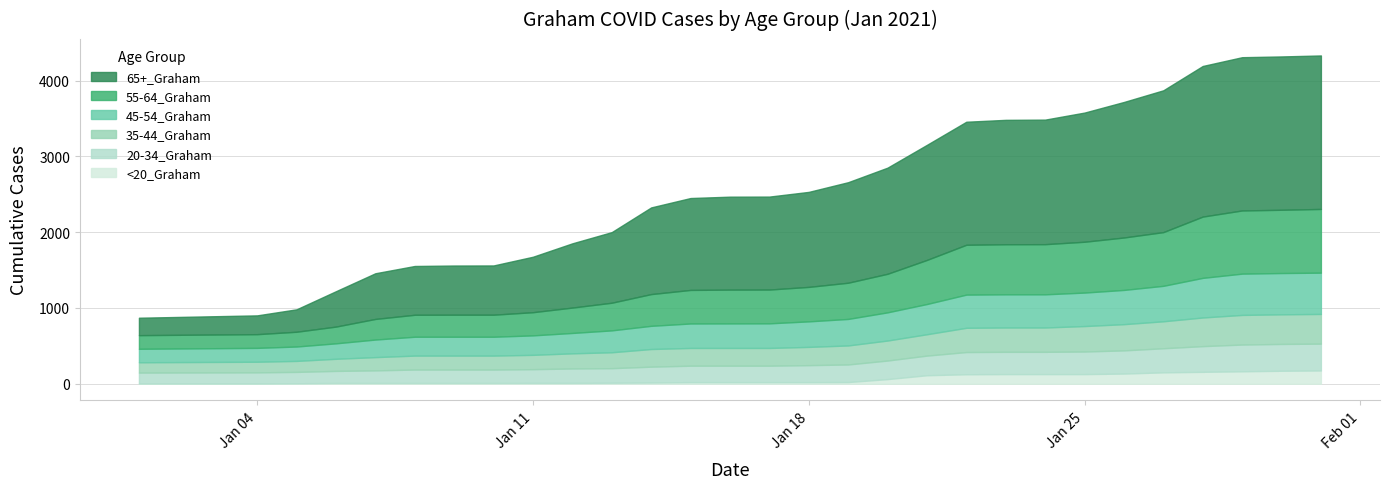

Reading left to right, transcribe all the data shown in this chart.

65+_Graham: 1/1/2021=230	1/4/2021=248	1/5/2021=296	1/6/2021=467	1/7/2021=603	1/8/2021=644	1/9/2021=649	1/10/2021=650	1/11/2021=732	1/12/2021=848	1/13/2021=932	1/14/2021=1144	1/15/2021=1213	1/16/2021=1227	1/17/2021=1227	1/18/2021=1254	1/19/2021=1327	1/20/2021=1401	1/21/2021=1519	1/22/2021=1624	1/23/2021=1642	1/24/2021=1644	1/25/2021=1705	1/26/2021=1789	1/27/2021=1872	1/28/2021=1988	1/29/2021=2023	1/30/2021=2024	1/31/2021=2026
55-64_Graham: 1/1/2021=180	1/4/2021=181	1/5/2021=195	1/6/2021=221	1/7/2021=272	1/8/2021=290	1/9/2021=291	1/10/2021=291	1/11/2021=306	1/12/2021=335	1/13/2021=365	1/14/2021=419	1/15/2021=443	1/16/2021=446	1/17/2021=446	1/18/2021=455	1/19/2021=478	1/20/2021=509	1/21/2021=582	1/22/2021=658	1/23/2021=661	1/24/2021=662	1/25/2021=671	1/26/2021=692	1/27/2021=709	1/28/2021=809	1/29/2021=834	1/30/2021=835	1/31/2021=841
45-54_Graham: 1/1/2021=178	1/4/2021=183	1/5/2021=190	1/6/2021=204	1/7/2021=232	1/8/2021=249	1/9/2021=249	1/10/2021=249	1/11/2021=257	1/12/2021=269	1/13/2021=289	1/14/2021=306	1/15/2021=323	1/16/2021=324	1/17/2021=325	1/18/2021=337	1/19/2021=350	1/20/2021=372	1/21/2021=399	1/22/2021=438	1/23/2021=438	1/24/2021=438	1/25/2021=442	1/26/2021=452	1/27/2021=468	1/28/2021=523	1/29/2021=545	1/30/2021=545	1/31/2021=545
35-44_Graham: 1/1/2021=136	1/4/2021=140	1/5/2021=145	1/6/2021=160	1/7/2021=175	1/8/2021=184	1/9/2021=184	1/10/2021=184	1/11/2021=189	1/12/2021=200	1/13/2021=210	1/14/2021=233	1/15/2021=234	1/16/2021=234	1/17/2021=234	1/18/2021=241	1/19/2021=251	1/20/2021=264	1/21/2021=282	1/22/2021=320	1/23/2021=321	1/24/2021=321	1/25/2021=336	1/26/2021=346	1/27/2021=356	1/28/2021=378	1/29/2021=391	1/30/2021=391	1/31/2021=392
20-34_Graham: 1/1/2021=144	1/4/2021=147	1/5/2021=150	1/6/2021=159	1/7/2021=166	1/8/2021=177	1/9/2021=177	1/10/2021=177	1/11/2021=181	1/12/2021=190	1/13/2021=192	1/14/2021=209	1/15/2021=217	1/16/2021=217	1/17/2021=217	1/18/2021=224	1/19/2021=232	1/20/2021=245	1/21/2021=259	1/22/2021=293	1/23/2021=294	1/24/2021=294	1/25/2021=298	1/26/2021=306	1/27/2021=318	1/28/2021=339	1/29/2021=353	1/30/2021=354	1/31/2021=354
<20_Graham: 1/1/2021=3	1/4/2021=3	1/5/2021=6	1/6/2021=10	1/7/2021=10	1/8/2021=10	1/9/2021=10	1/10/2021=10	1/11/2021=11	1/12/2021=11	1/13/2021=13	1/14/2021=16	1/15/2021=21	1/16/2021=21	1/17/2021=21	1/18/2021=21	1/19/2021=22	1/20/2021=61	1/21/2021=112	1/22/2021=125	1/23/2021=127	1/24/2021=127	1/25/2021=127	1/26/2021=134	1/27/2021=150	1/28/2021=157	1/29/2021=164	1/30/2021=171	1/31/2021=175